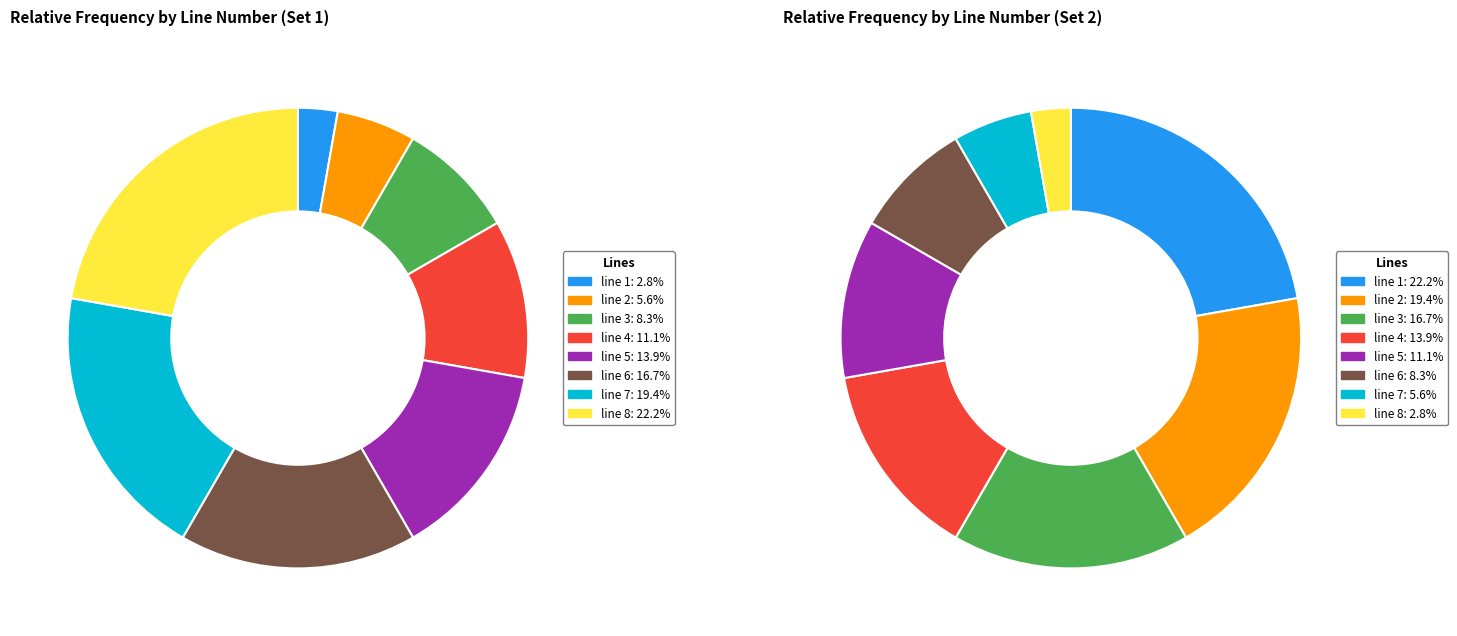

How many segments does this pie chart have?

8